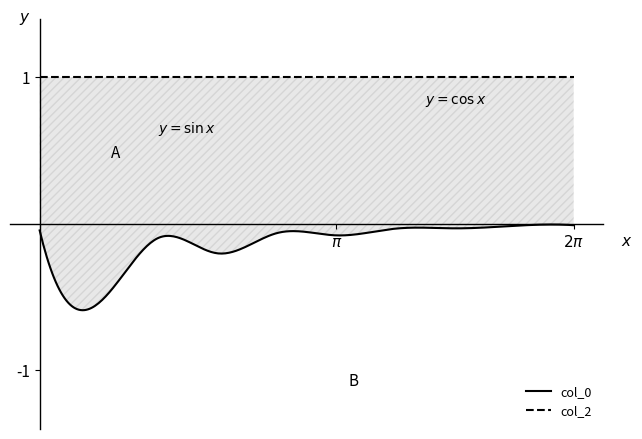

Which series changed the most between -1.0 and -1.0?

col_0